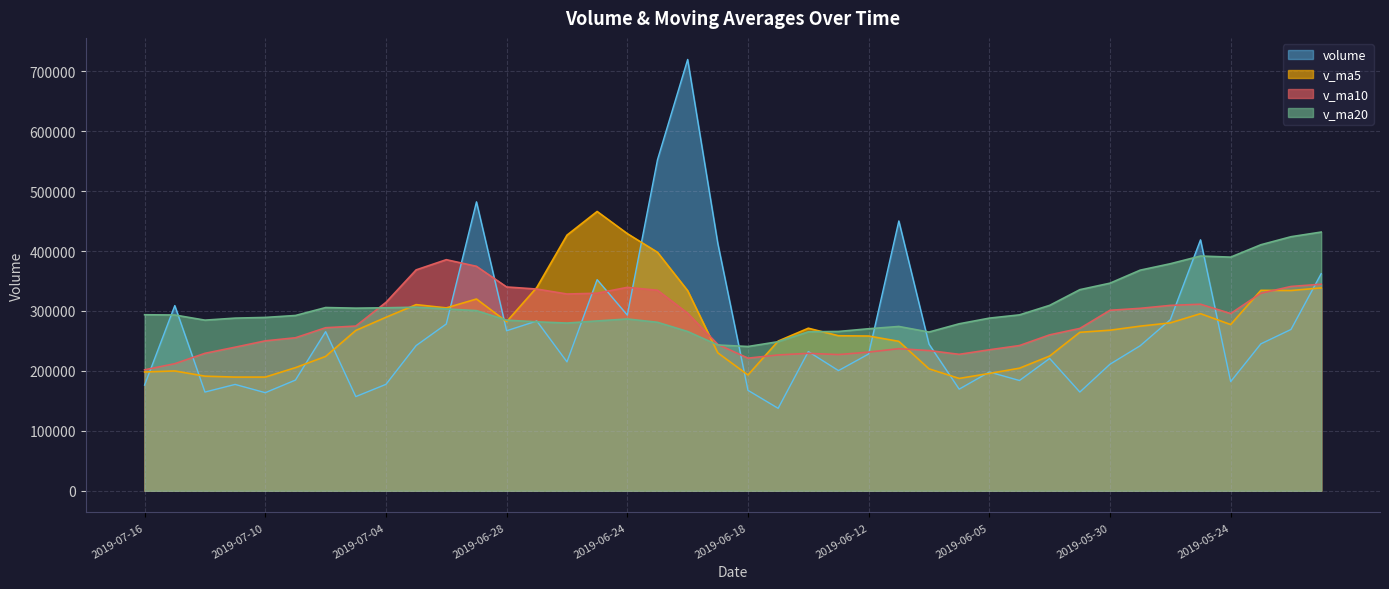

True or false: volume has a value of 307456.8 at 2019-07-11.

False